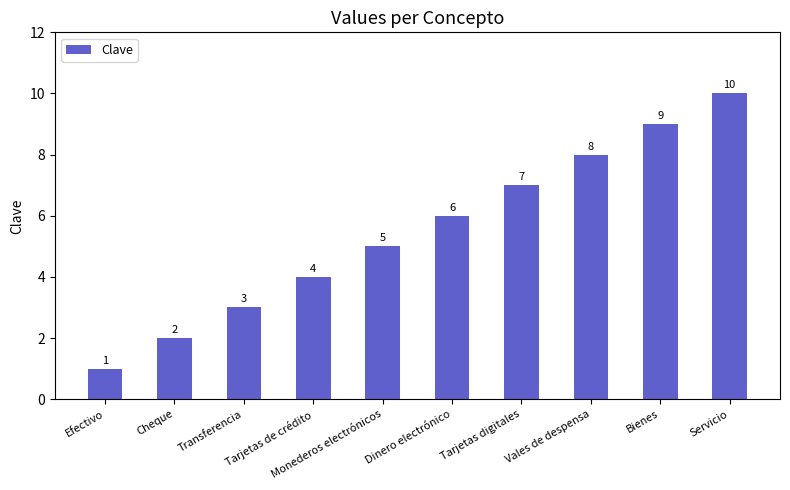

How many values are between 3 and 8?

6